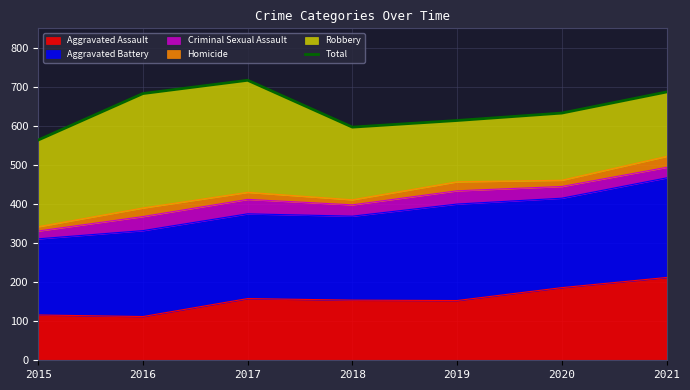

True or false: Aggravated Assault has a value of 209 at 2015.

False